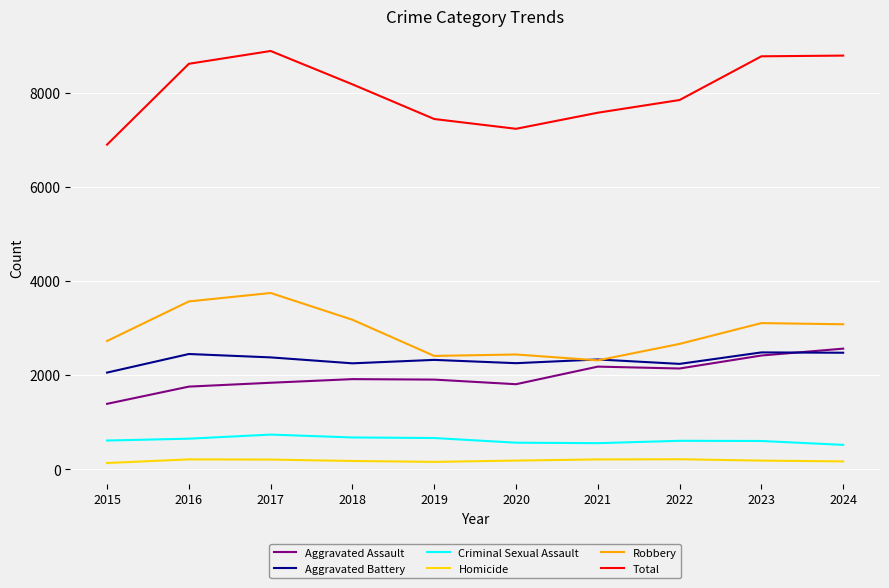

What are all the series names shown in the legend?

Aggravated Assault, Aggravated Battery, Criminal Sexual Assault, Homicide, Robbery, Total